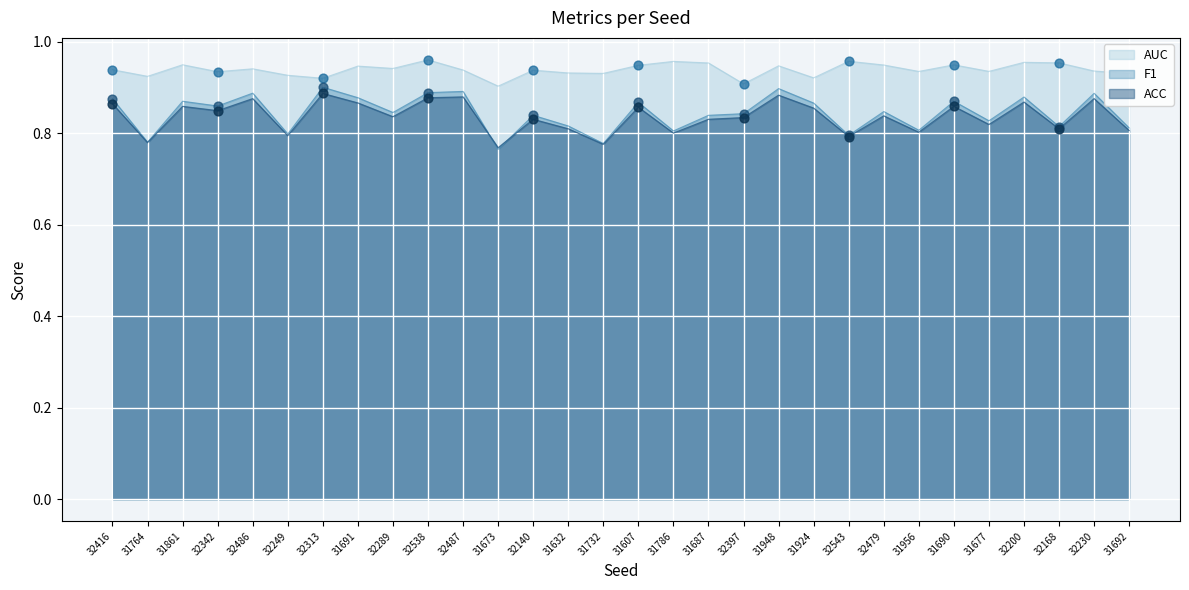

What is the total value across all series at 31687?

2.6